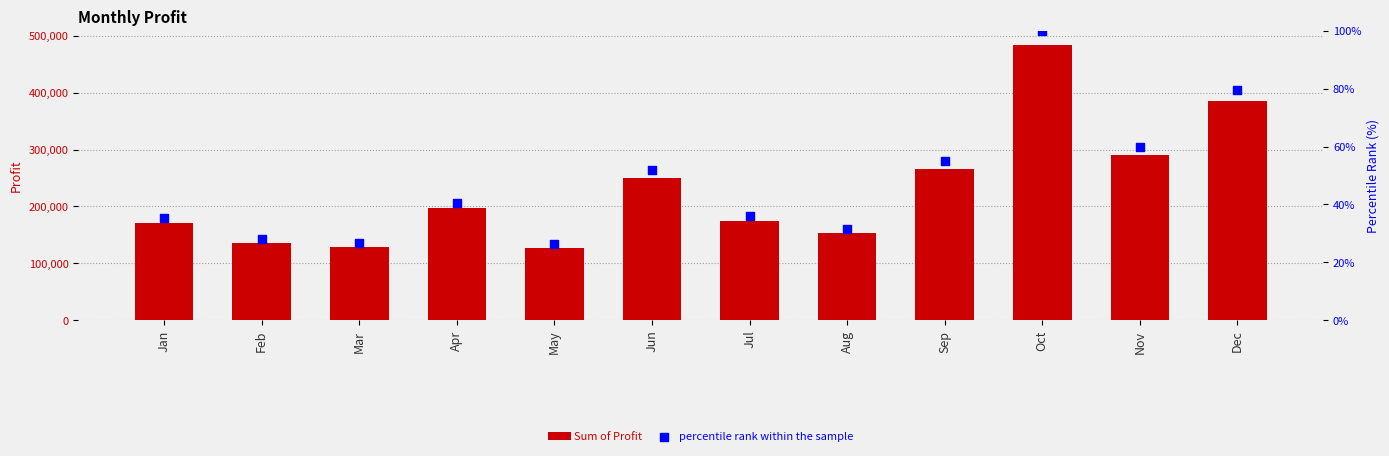

At which category is the sum across all series the highest?

Oct